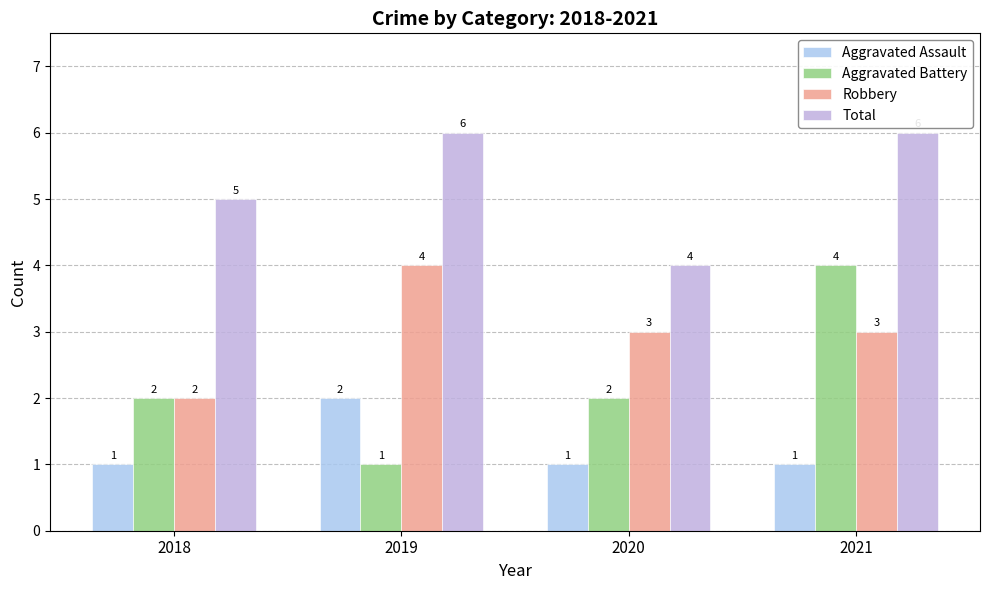

Count the number of data series in this chart.

4